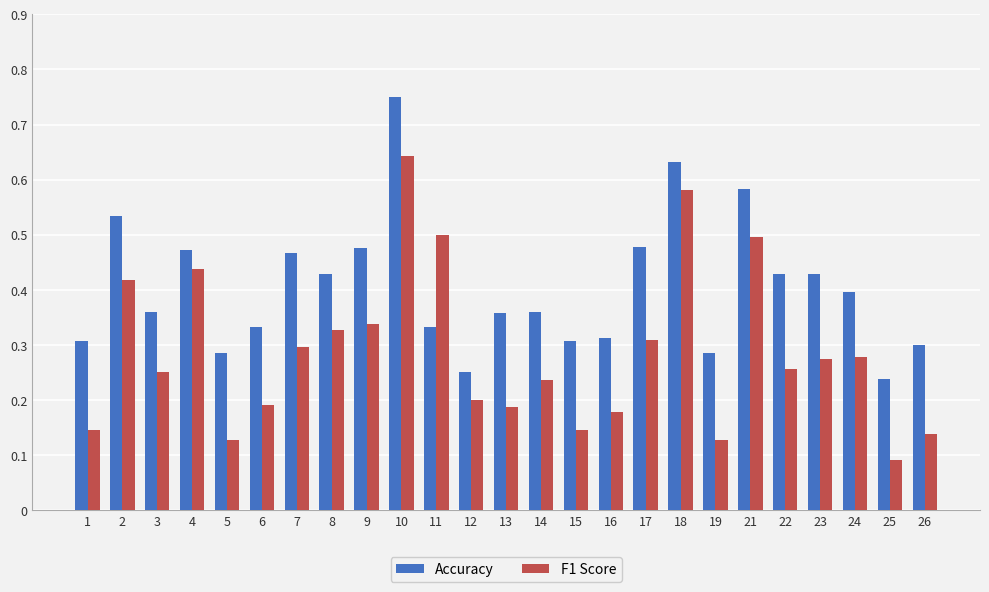

Which series has the largest total across all categories?

Accuracy